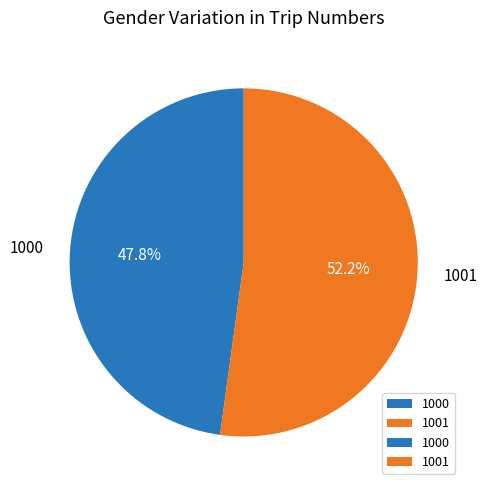

Which slice is the largest?

1001